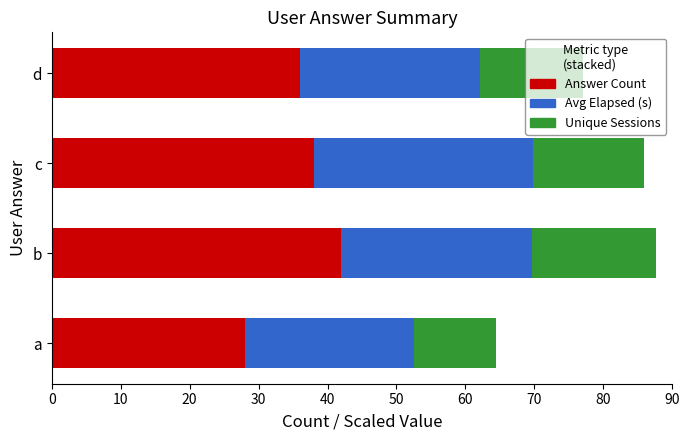

What is the difference between the maximum and minimum values in the Answer Count series?

14.0